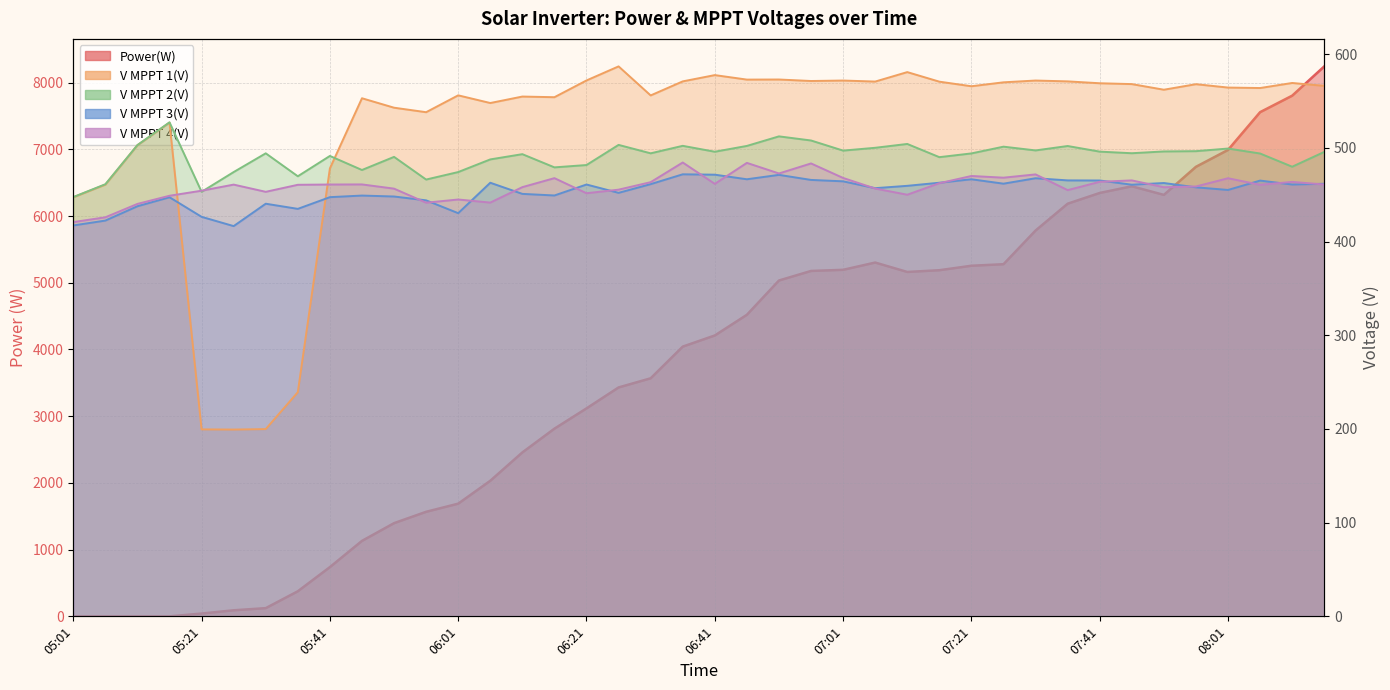

Read the V MPPT 1(V) value at 21.

573.0